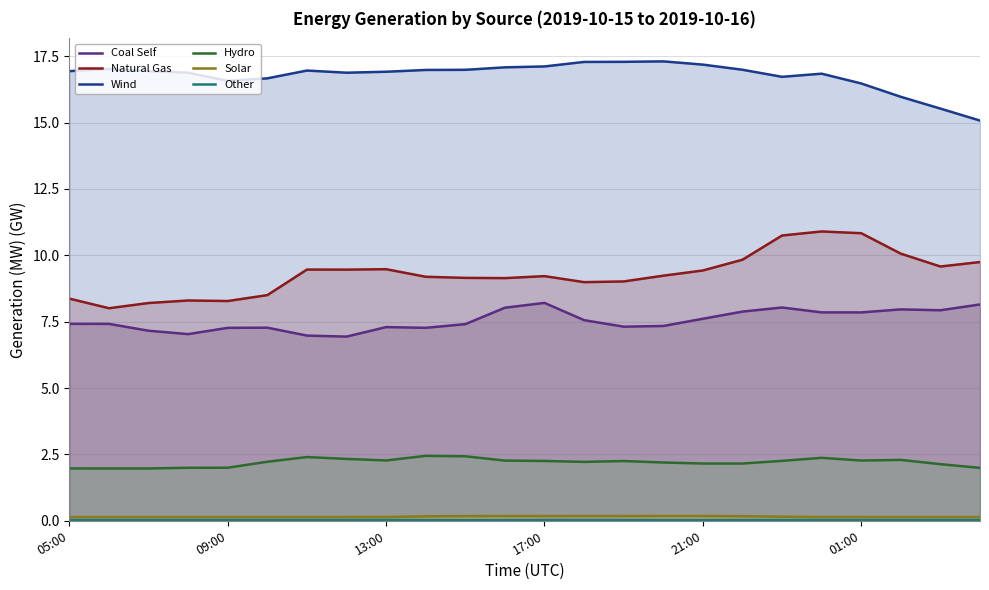

At which category is the sum across all series the highest?

19